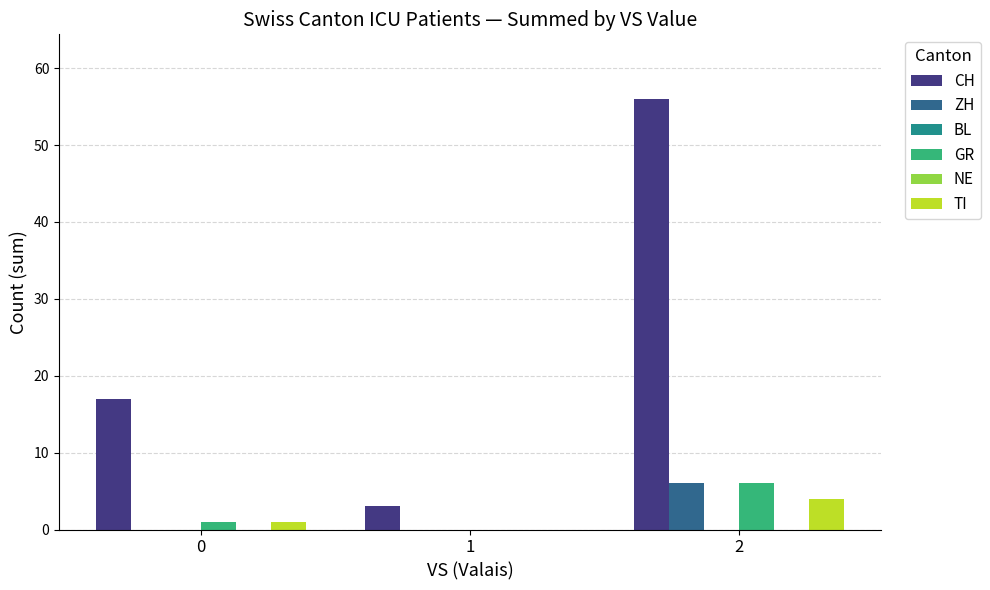

What is the value of the CH bar at the 3rd from the left?

56